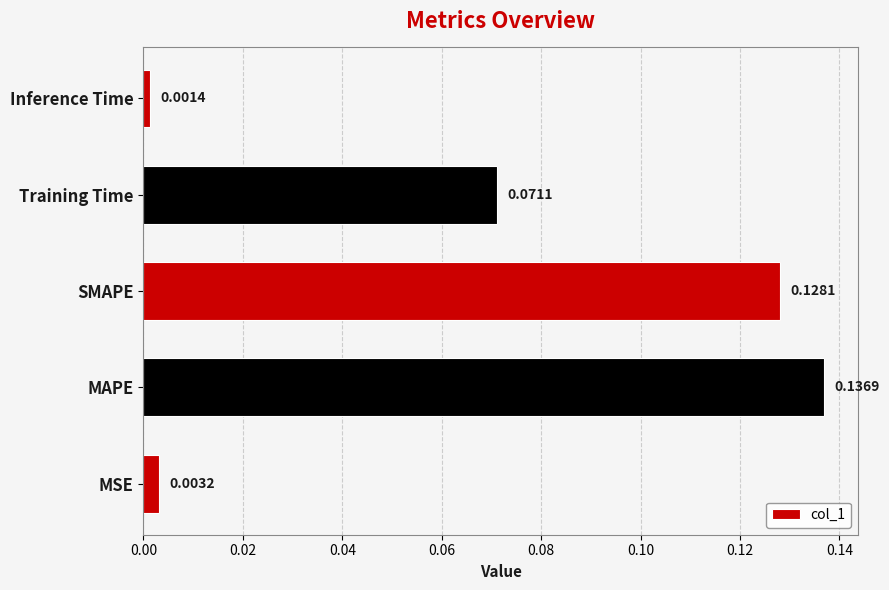

List the labels in order of value, smallest first.

Inference Time, MSE, Training Time, SMAPE, MAPE